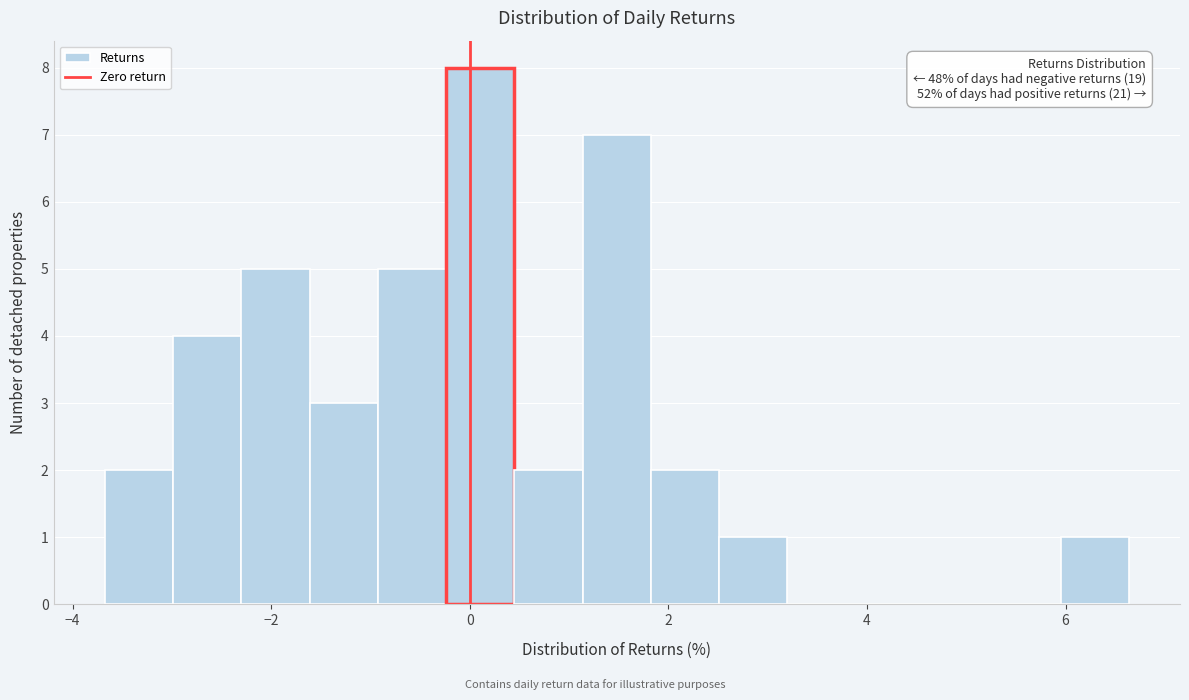

Read against the x-axis, roughly where is the centre of the tallest bar?

0.2